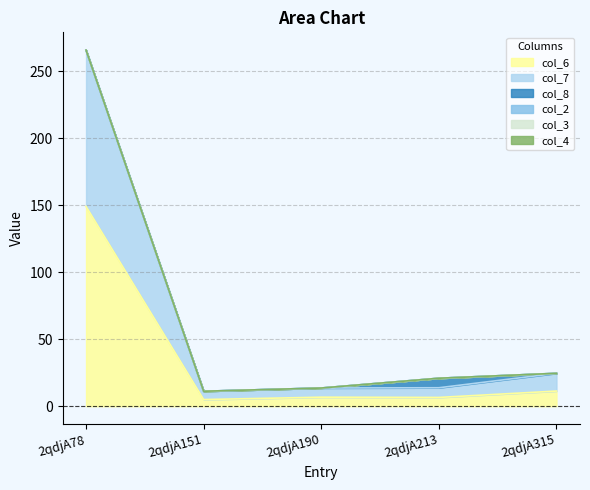

Which series has the largest range (max minus min)?

col_6